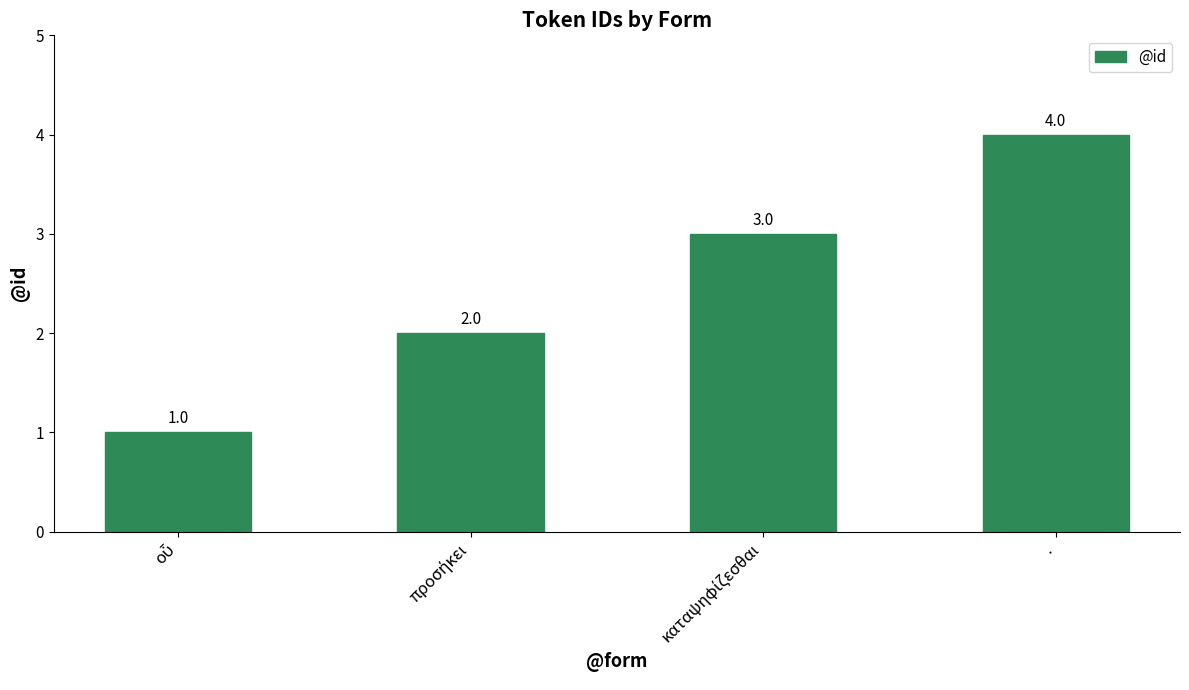

Reading left to right, list all the values displayed in this chart.

1	2	3	4